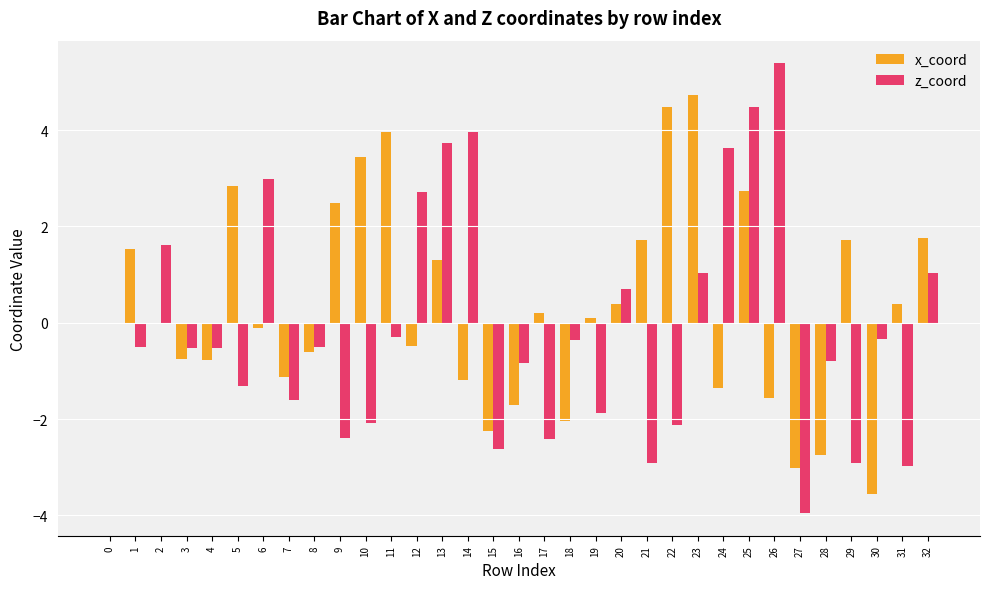

Is the value of z_coord at 4 greater than the value of x_coord at 25?

No